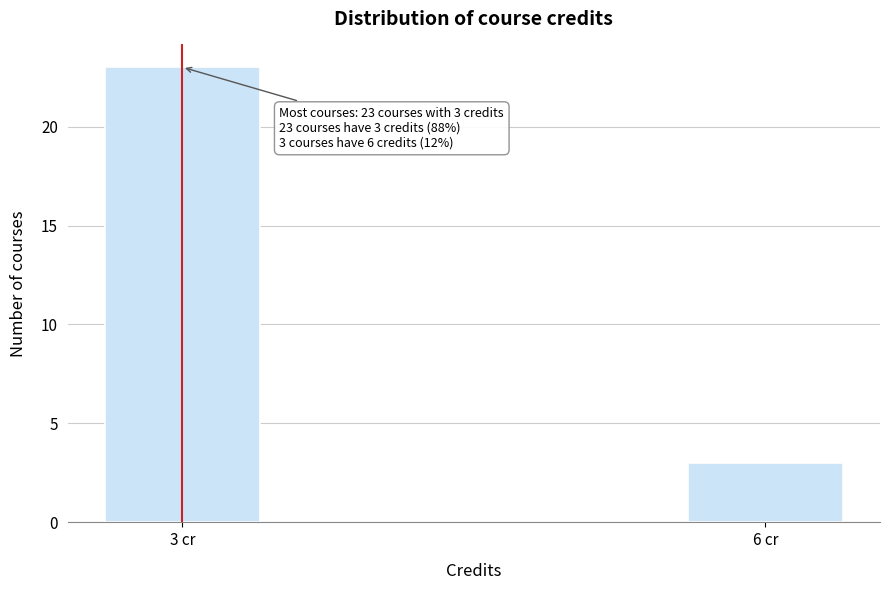

Reading left to right, extract all data points from this chart.

23	3